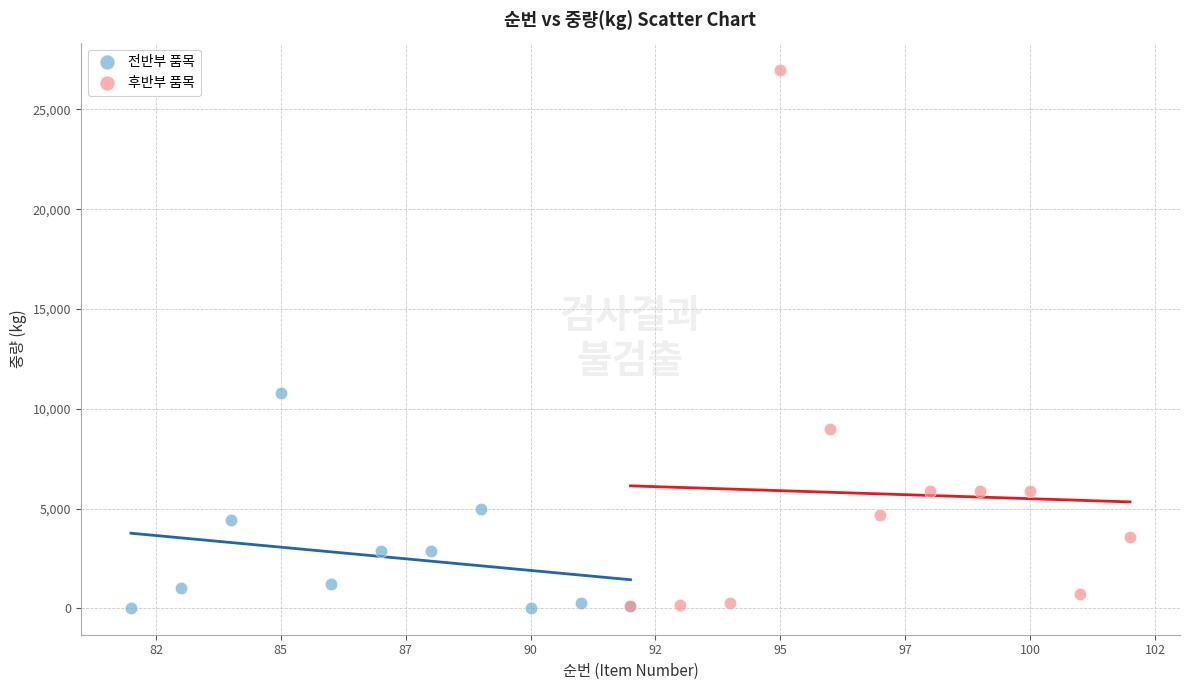

Which series has the largest Y range (max minus min)?

후반부 품목